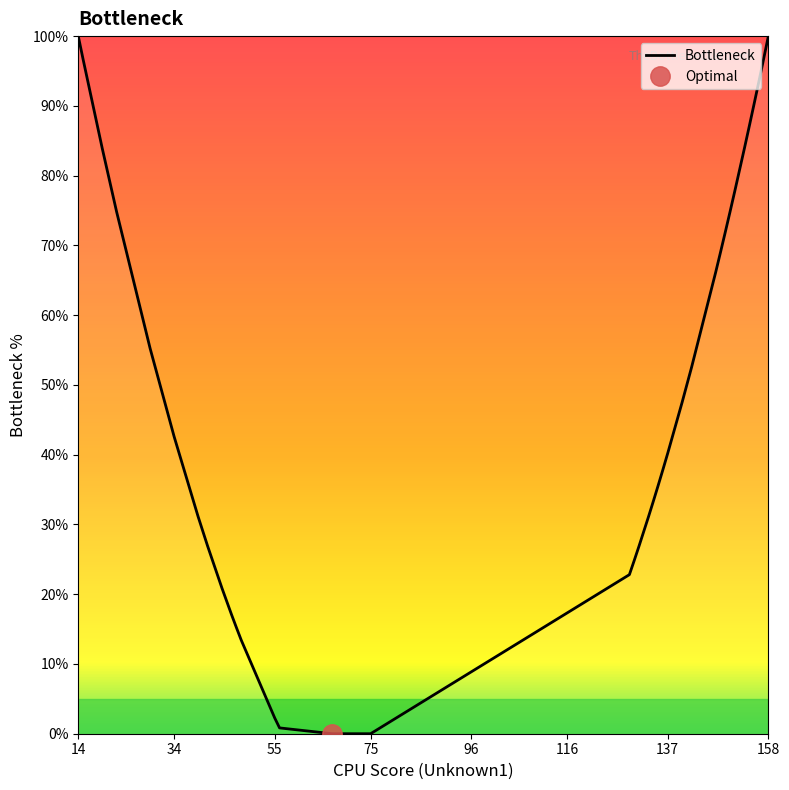

How many positive values are there?

35